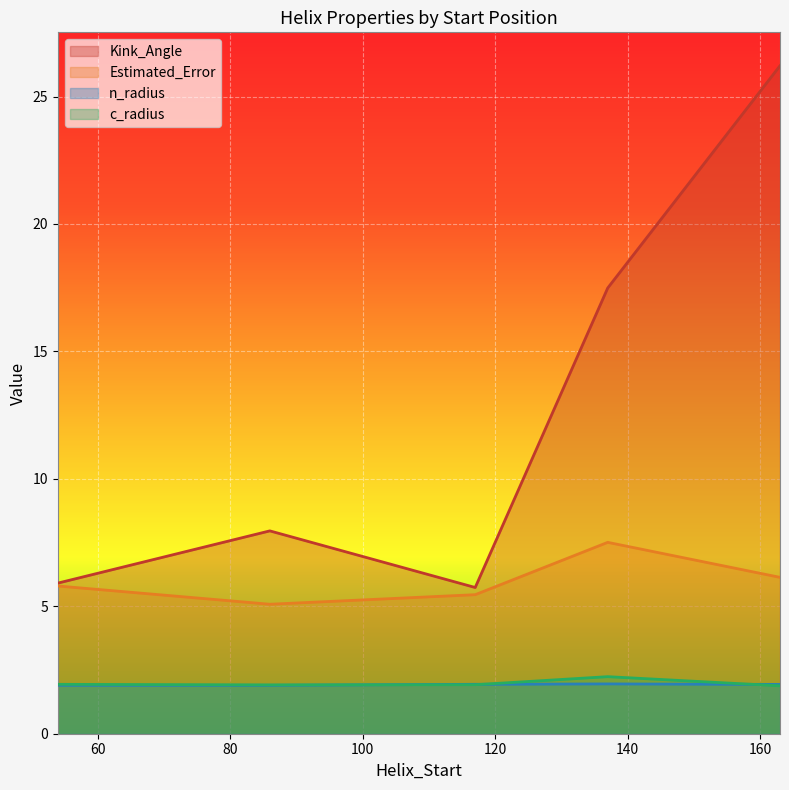

True or false: Kink_Angle and c_radius cross at least once.

False